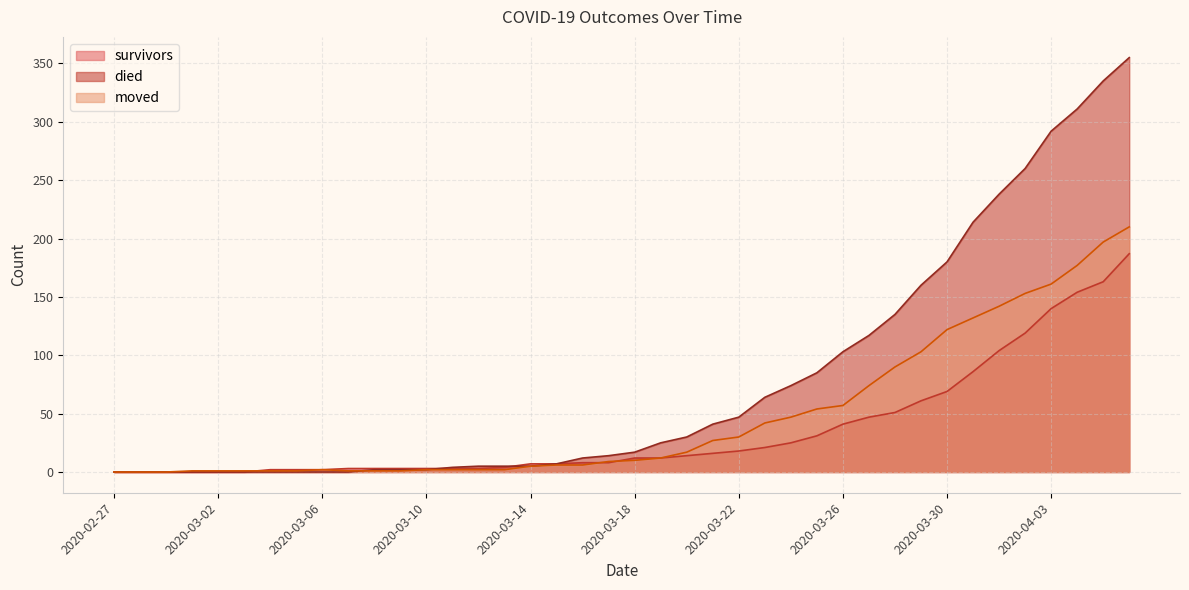

Rank the series by their maximum value, from lowest to highest.

survivors, moved, died